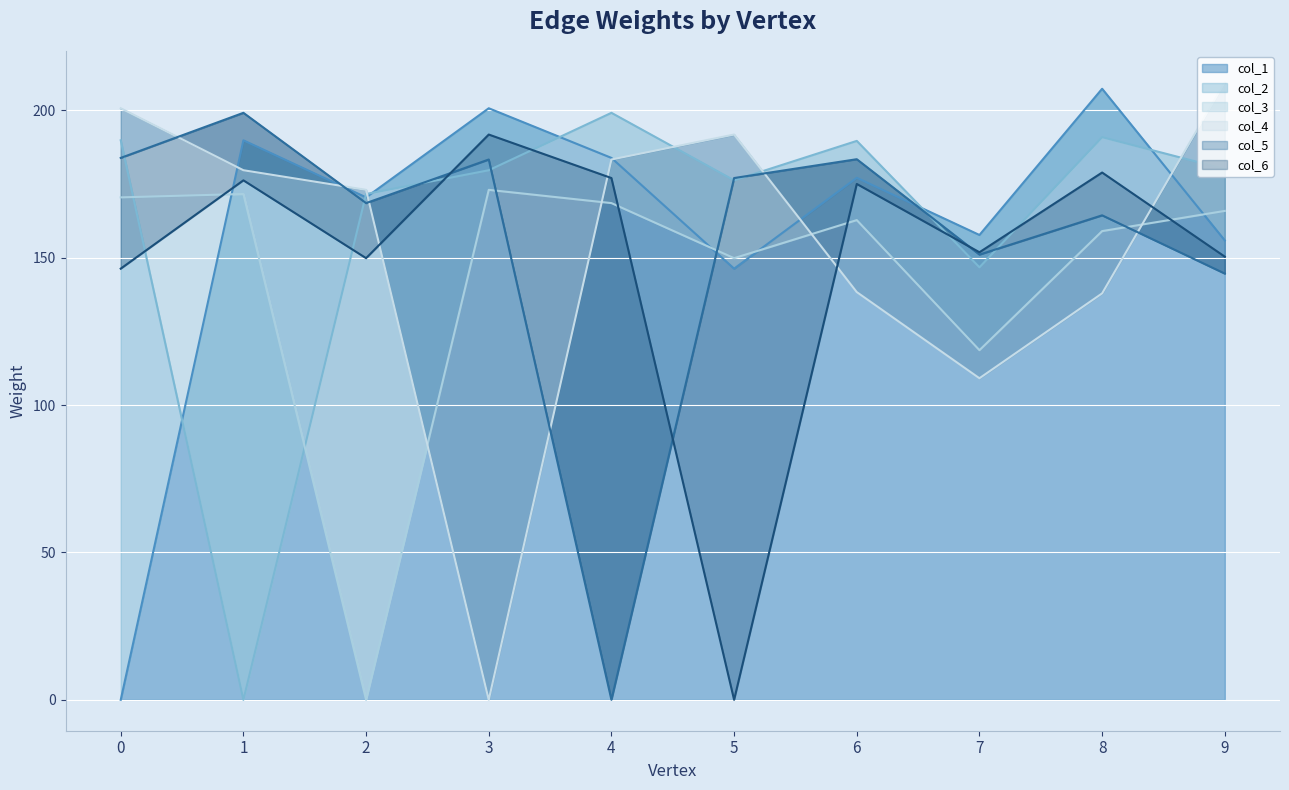

True or false: col_1 has more than 2 points higher than both neighbors.

True